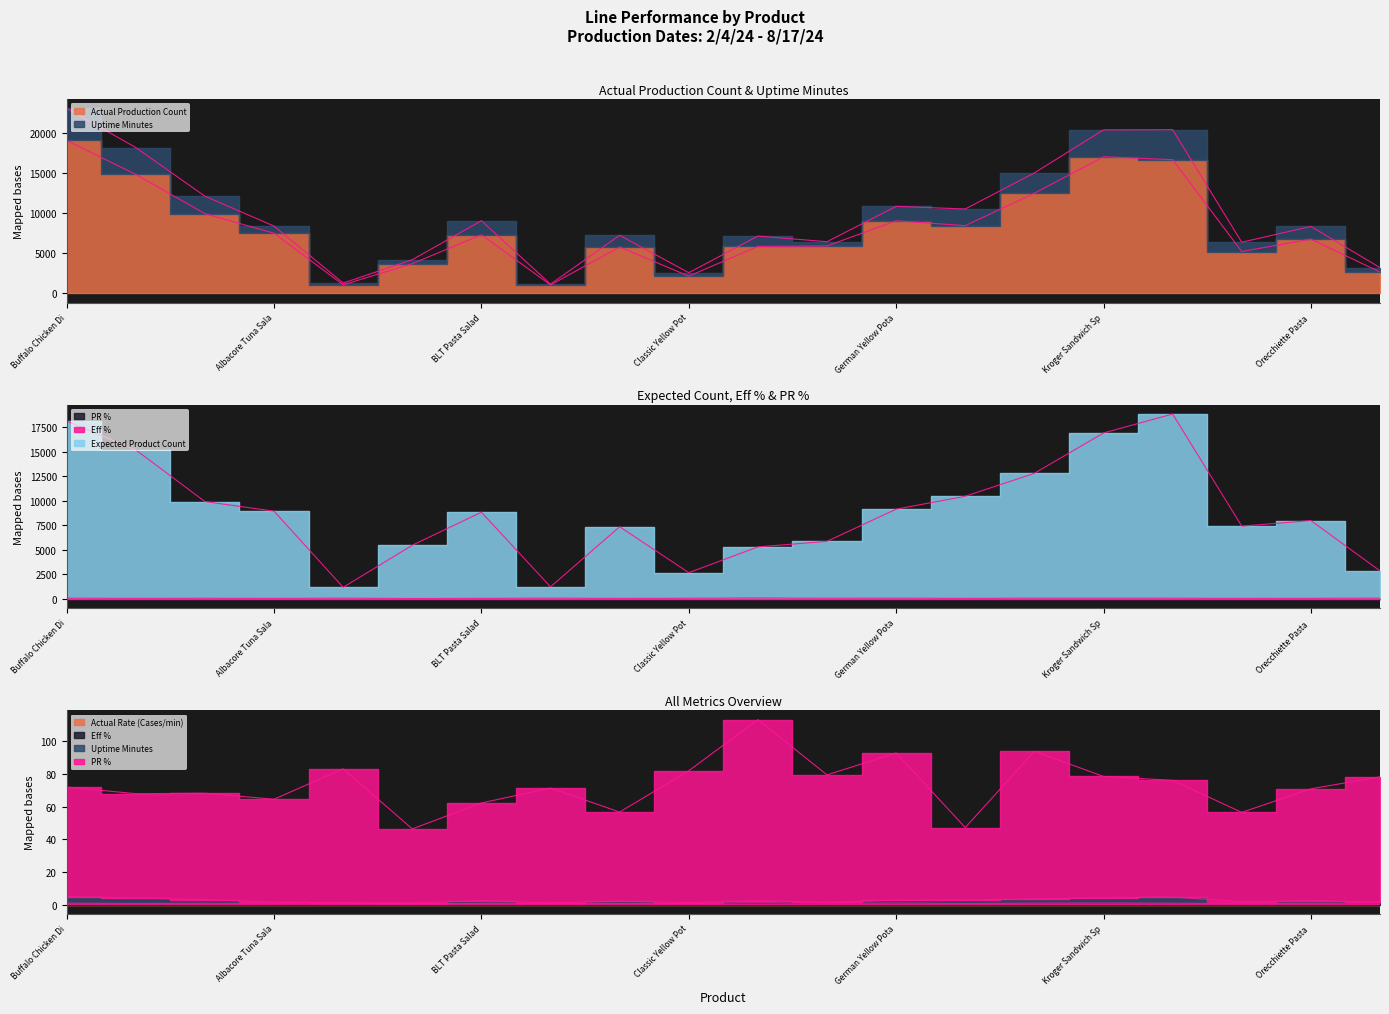

Which category has the lowest value across all series?

Classic Egg Salad